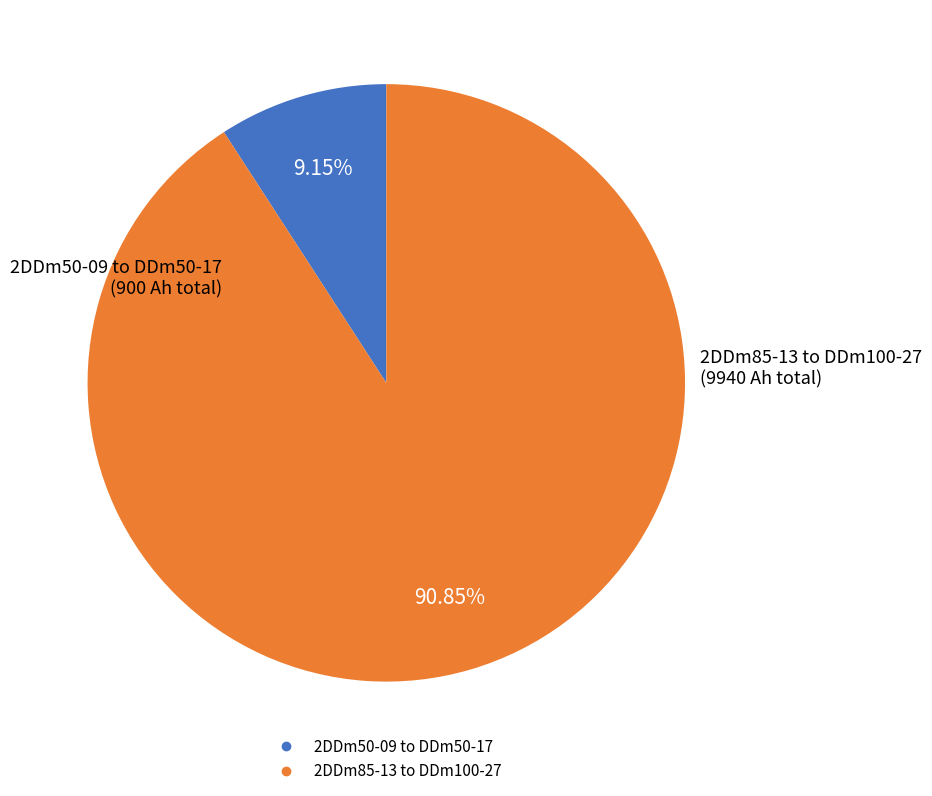

How many segments does this pie chart have?

2